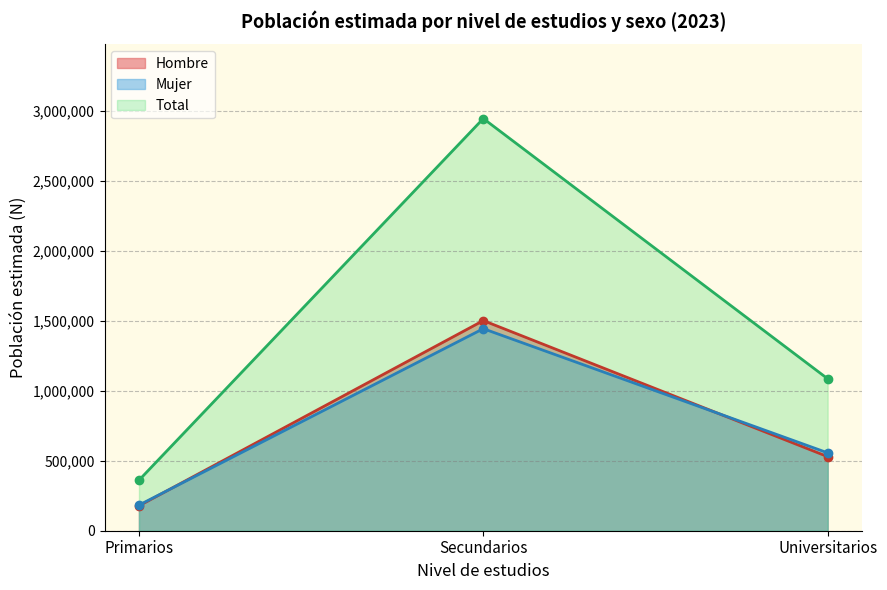

What is the difference between the maximum and minimum values in the Total series?

2586647